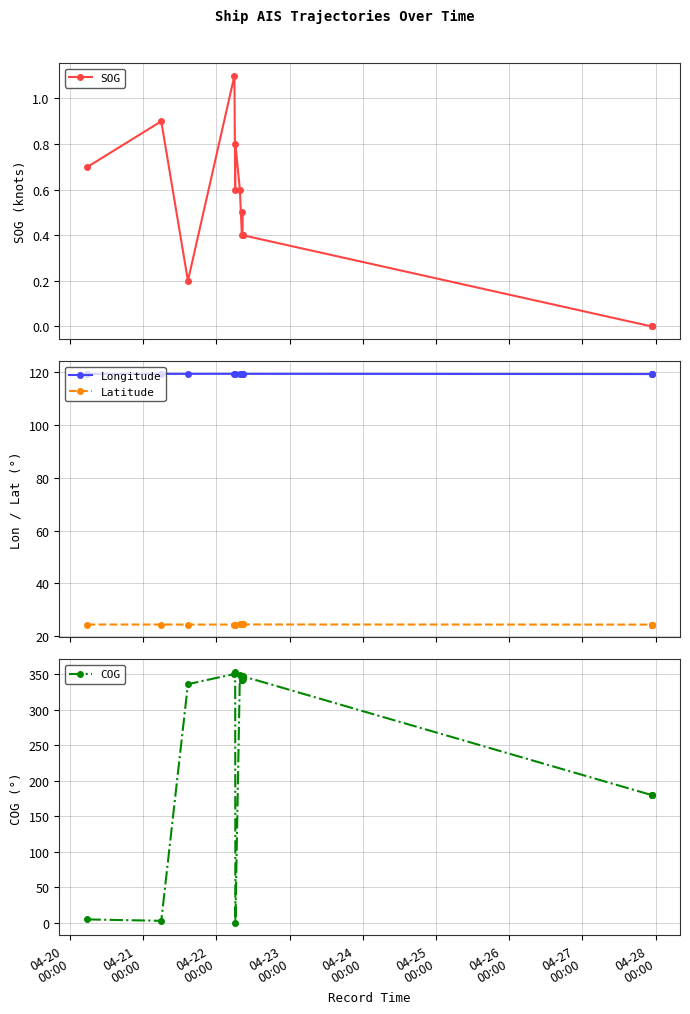

What is the difference between the maximum and second lowest values in the COG series?

350.7